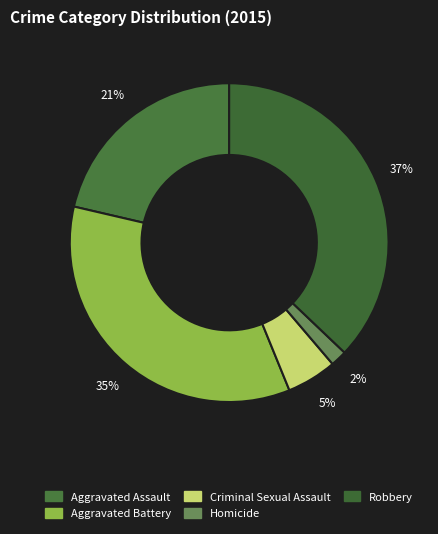

How many slices are in this pie chart?

5